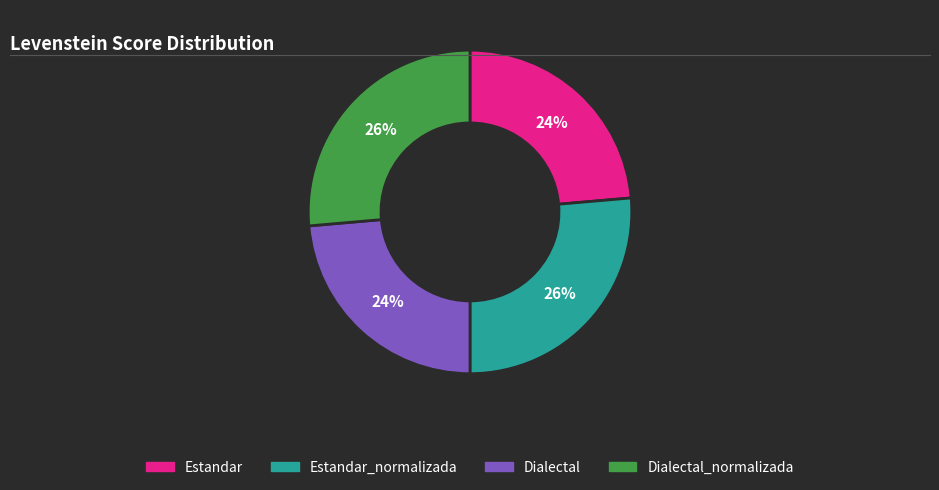

Is there any slice that represents more than half of the pie?

No